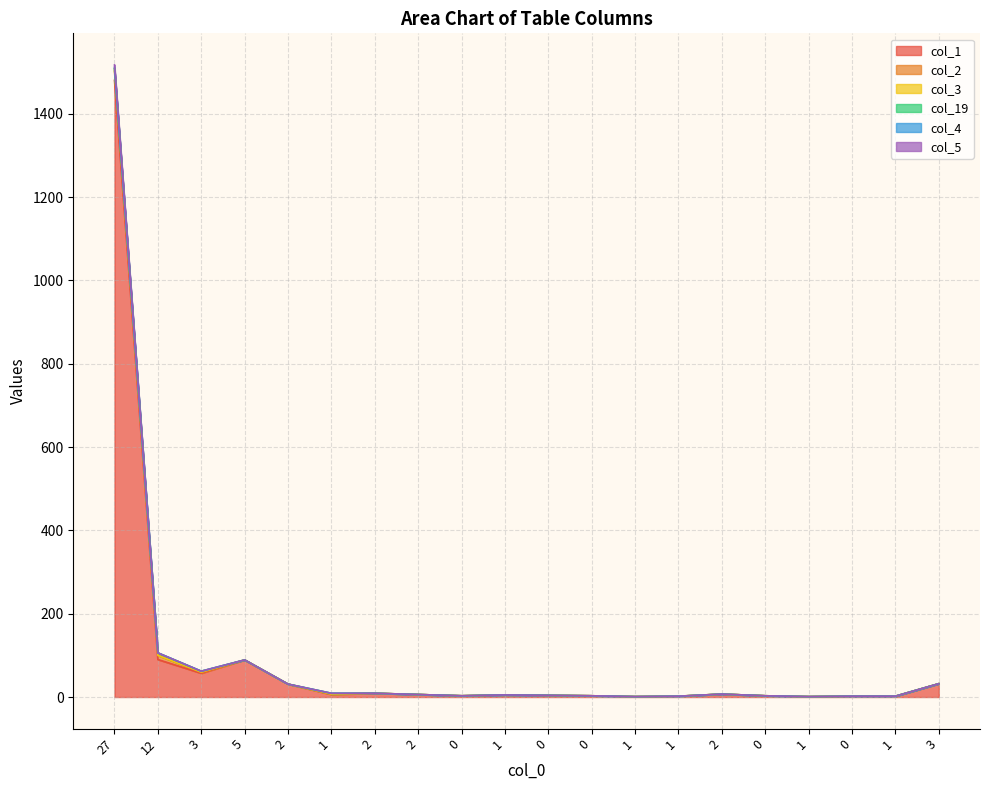

Rank the categories by col_5 value from highest to lowest.

27, 12, 5, 3, 3, 2, 1, 2, 2, 2, 1, 0, 0, 0, 0, 1, 0, 1, 1, 1